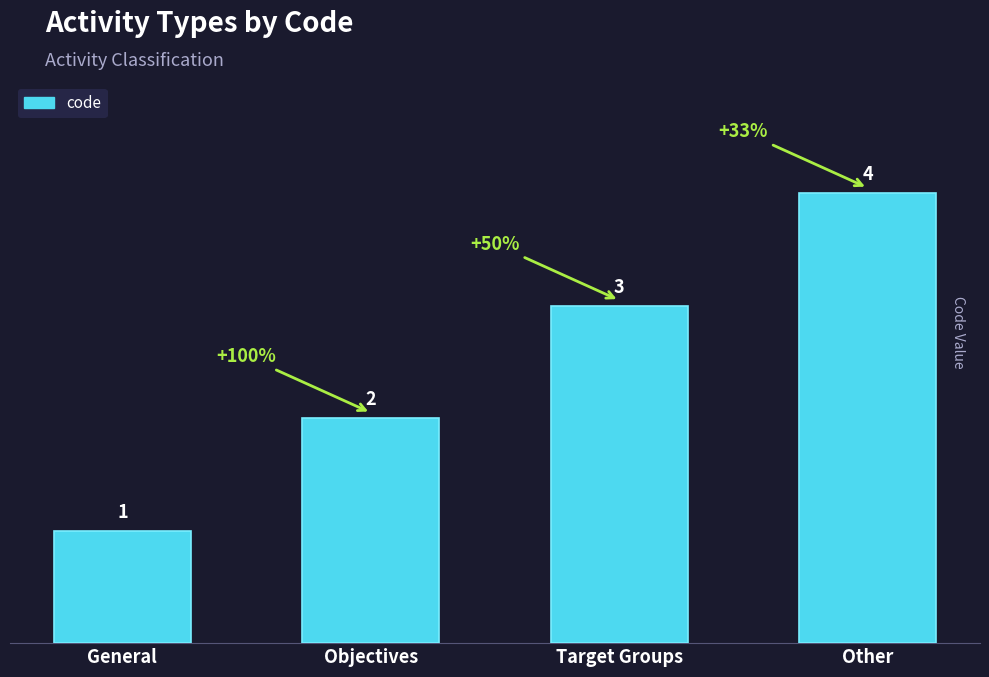

True or false: the data shows 4 at Other.

True